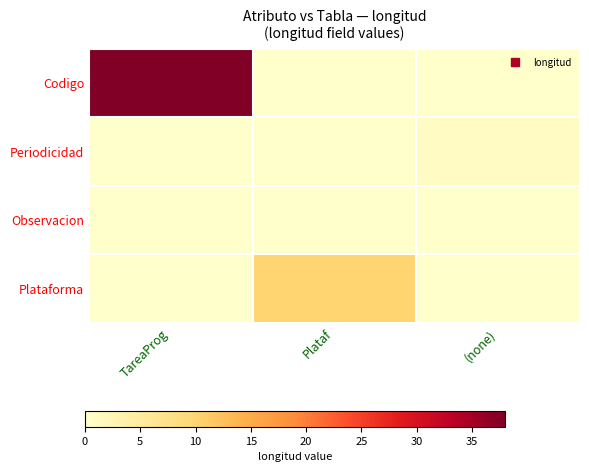

Reading left to right, transcribe all the data shown in this chart.

Codigo: TareaProg=38	Plataf=0	(none)=0
Periodicidad: TareaProg=0	Plataf=0	(none)=1
Observacion: TareaProg=0	Plataf=0	(none)=0
Plataforma: TareaProg=0	Plataf=10	(none)=0